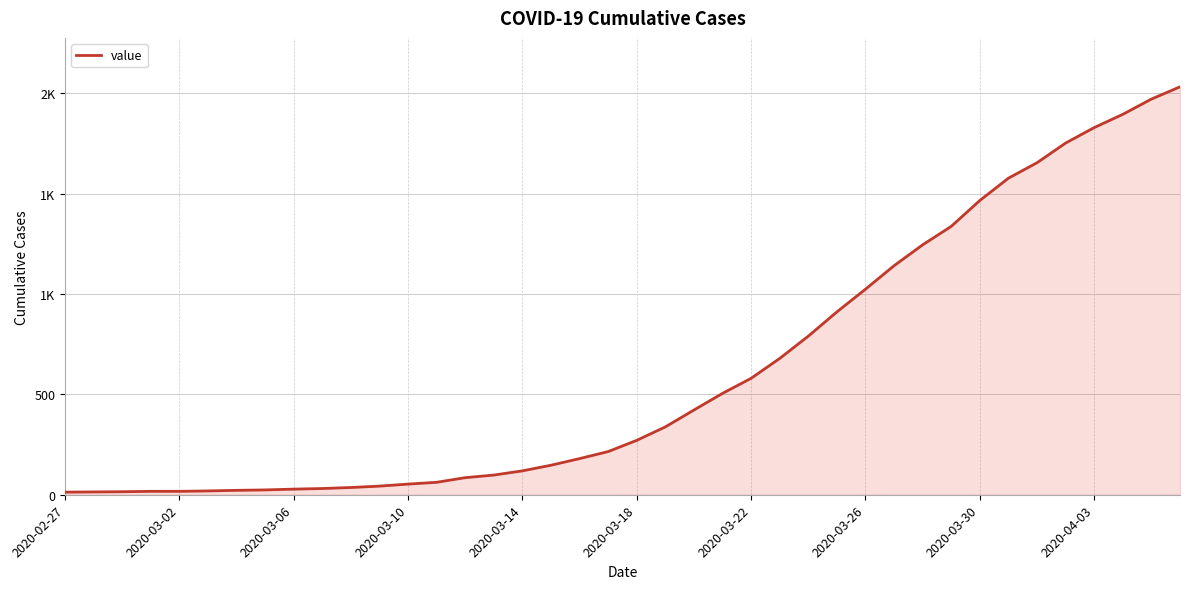

What is the difference between the maximum and minimum values?

2019